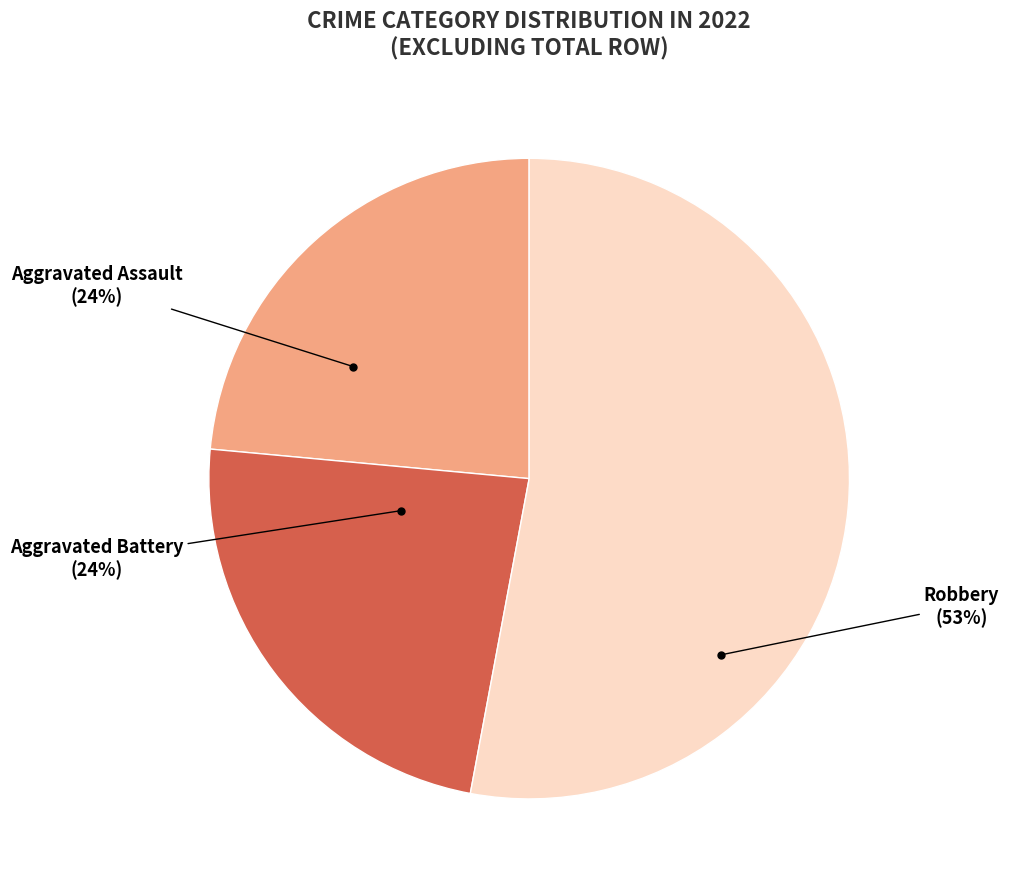

Which category accounts for the majority?

Robbery (53%)